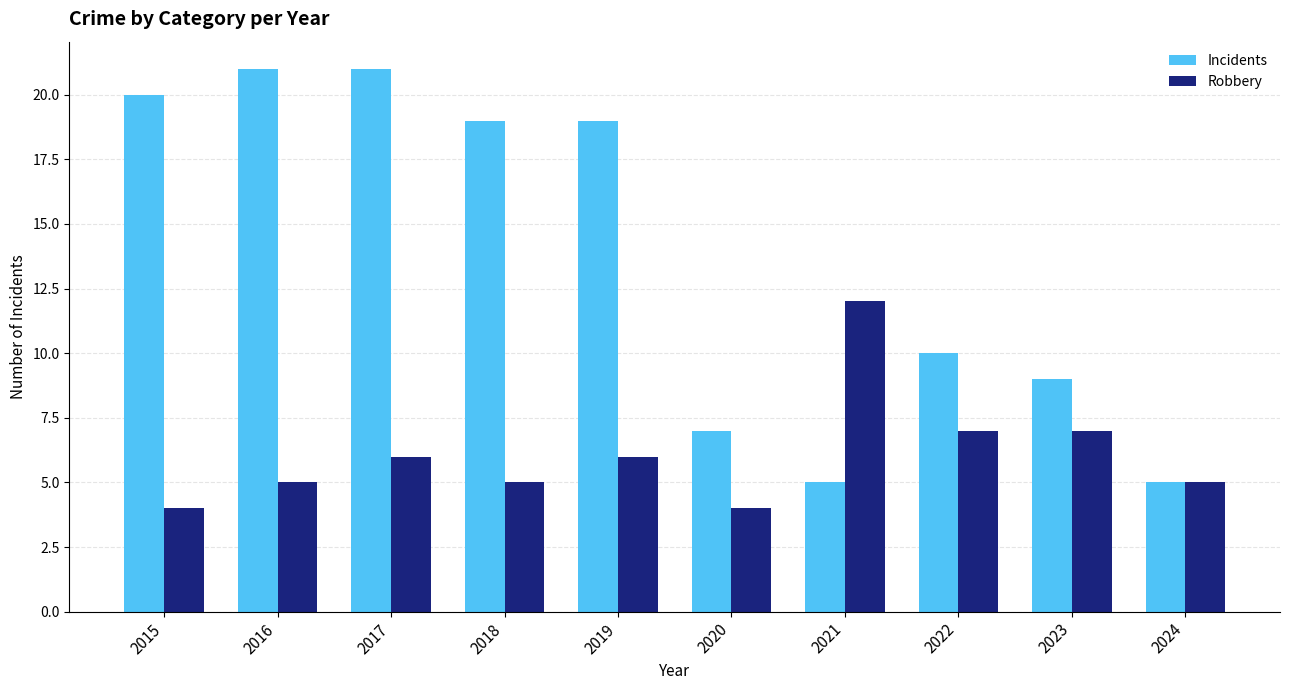

What is the difference between the maximum and minimum values in the Robbery series?

8